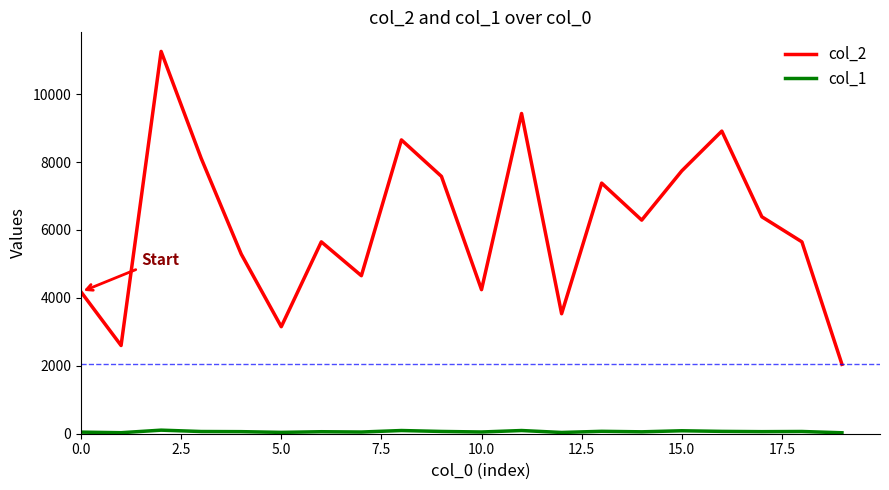

What is the maximum value shown in the chart?

11258